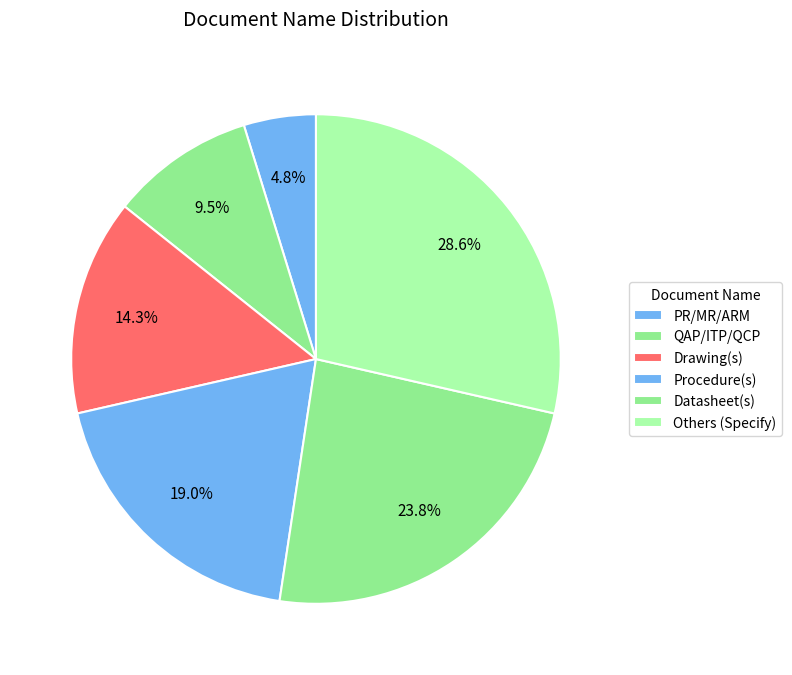

How many slices are in this pie chart?

6